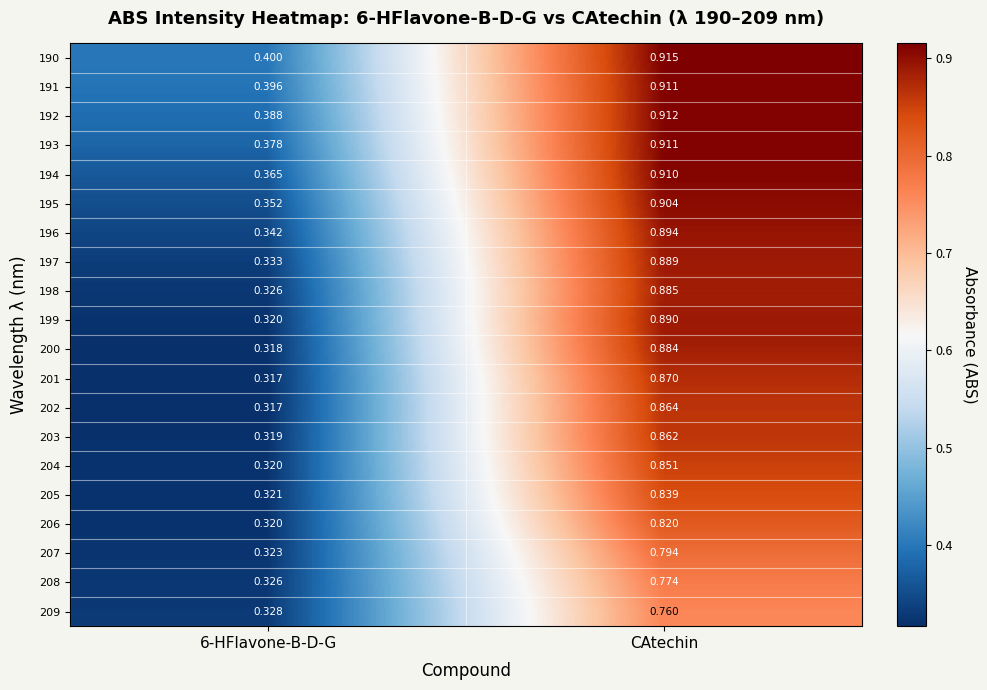

Which label corresponds to the largest value in the chart?

CAtechin